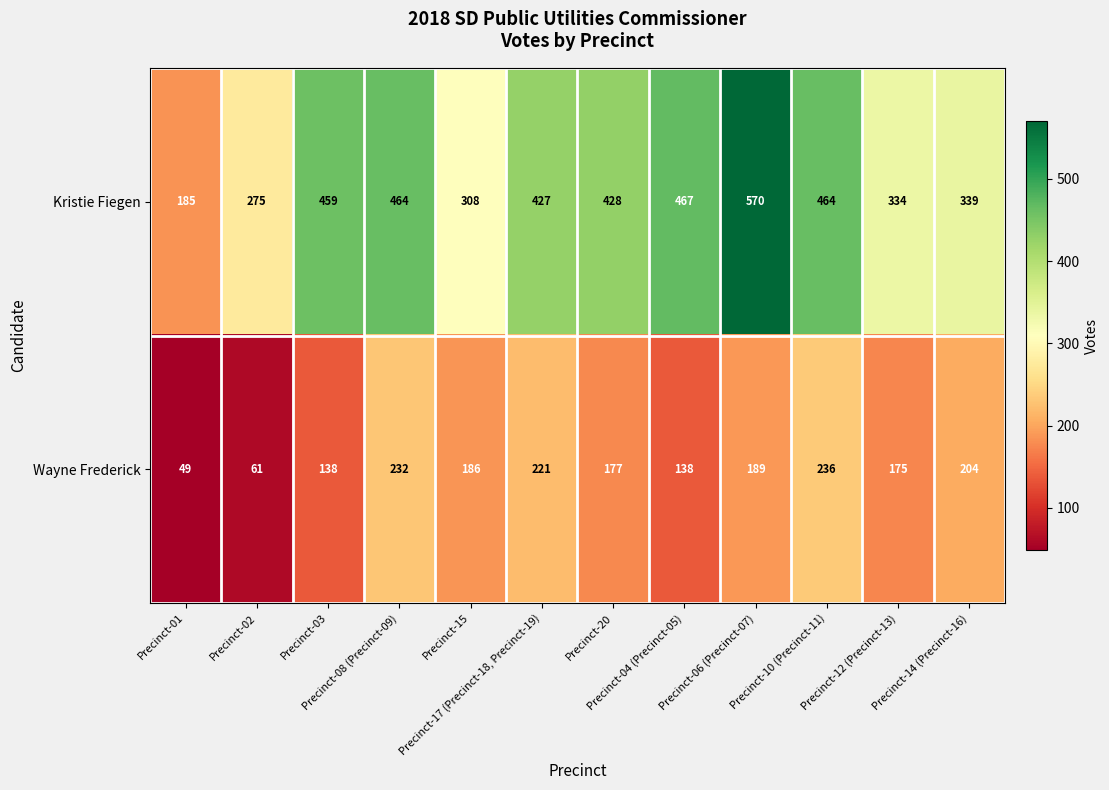

Which series has the largest total across all categories?

Kristie Fiegen